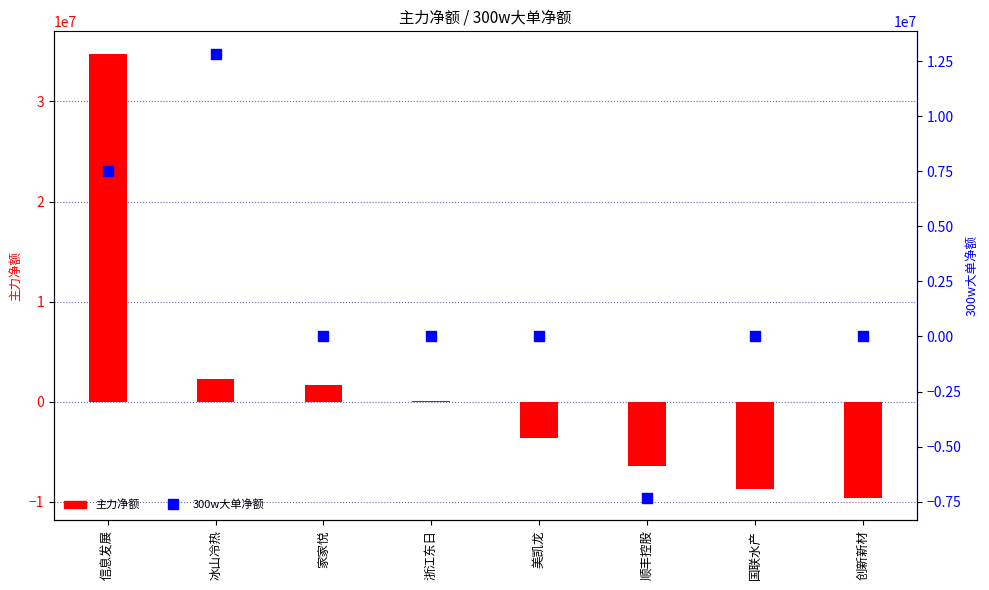

Which series has the largest total across all categories?

300w大单净额